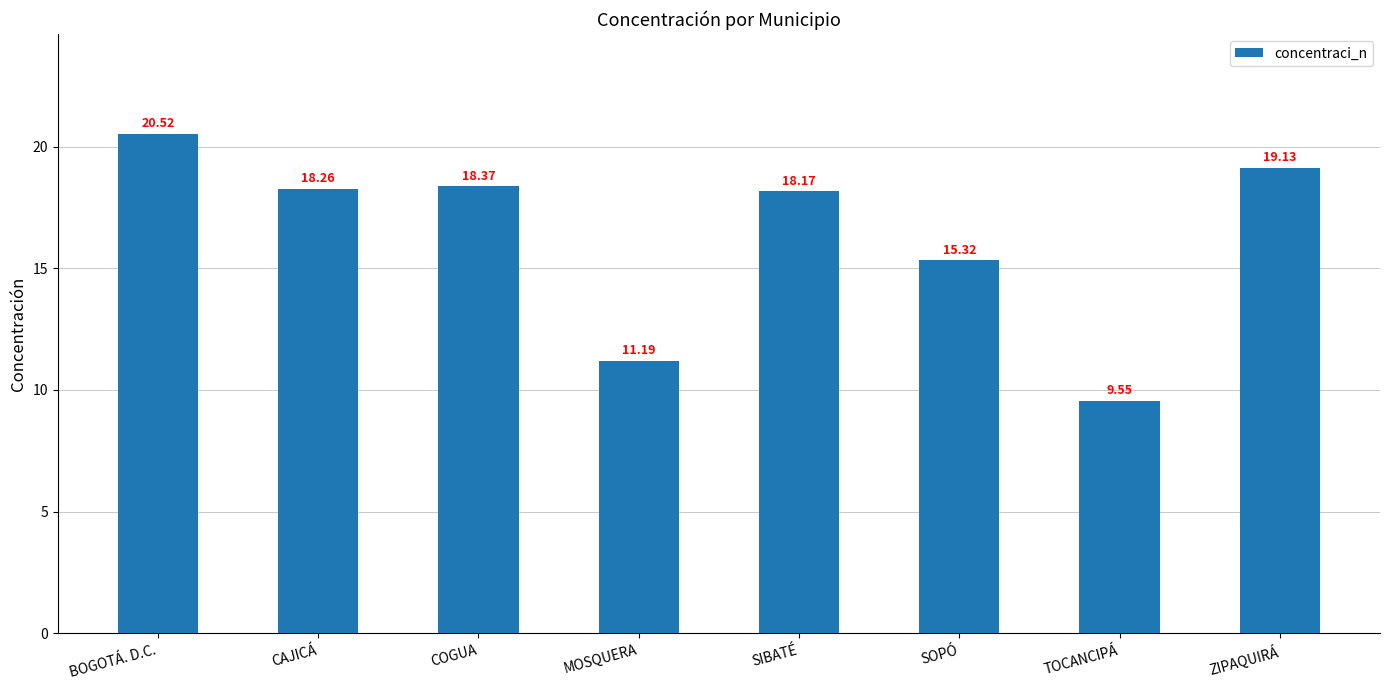

Does the chart contain any negative values?

No